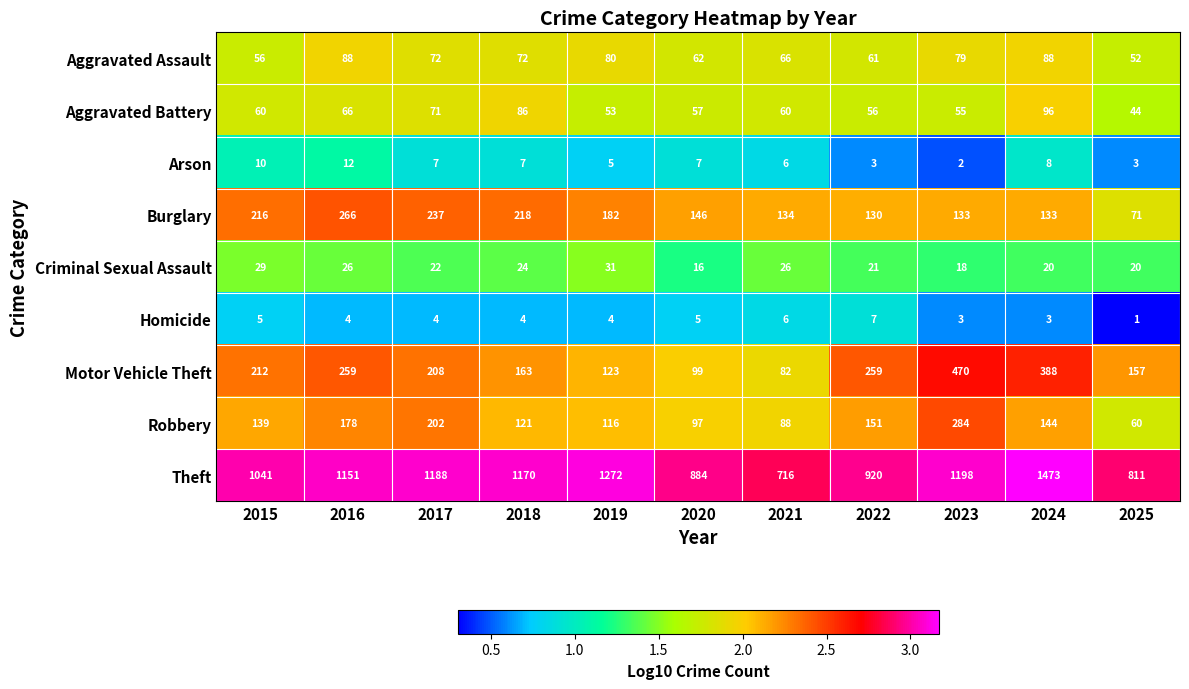

Which series has the largest total across all categories?

Theft